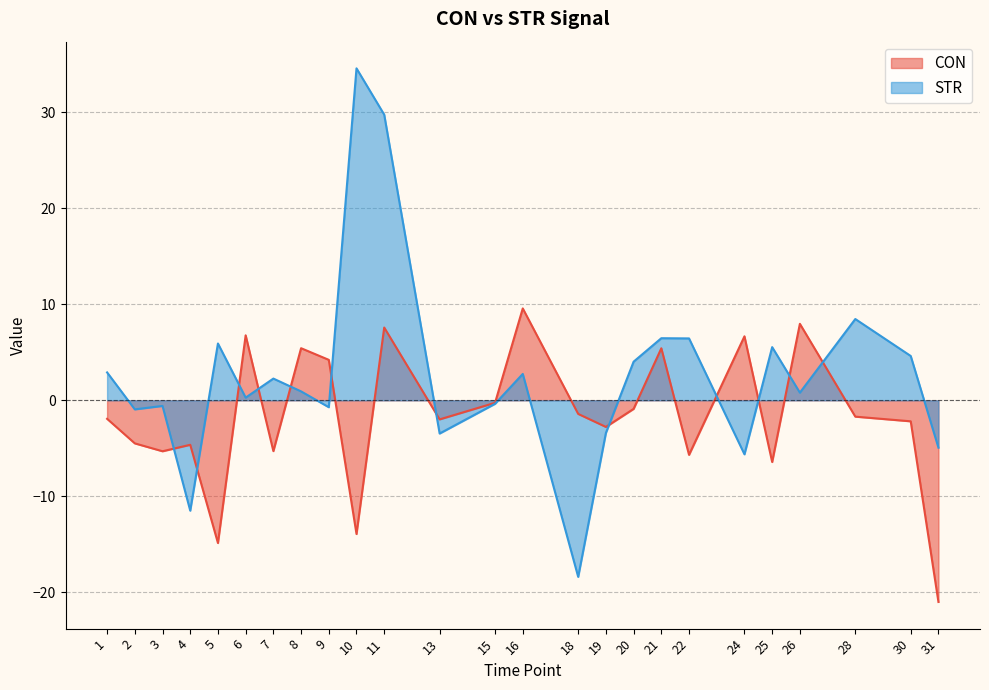

How many negative values does the STR series have?

10